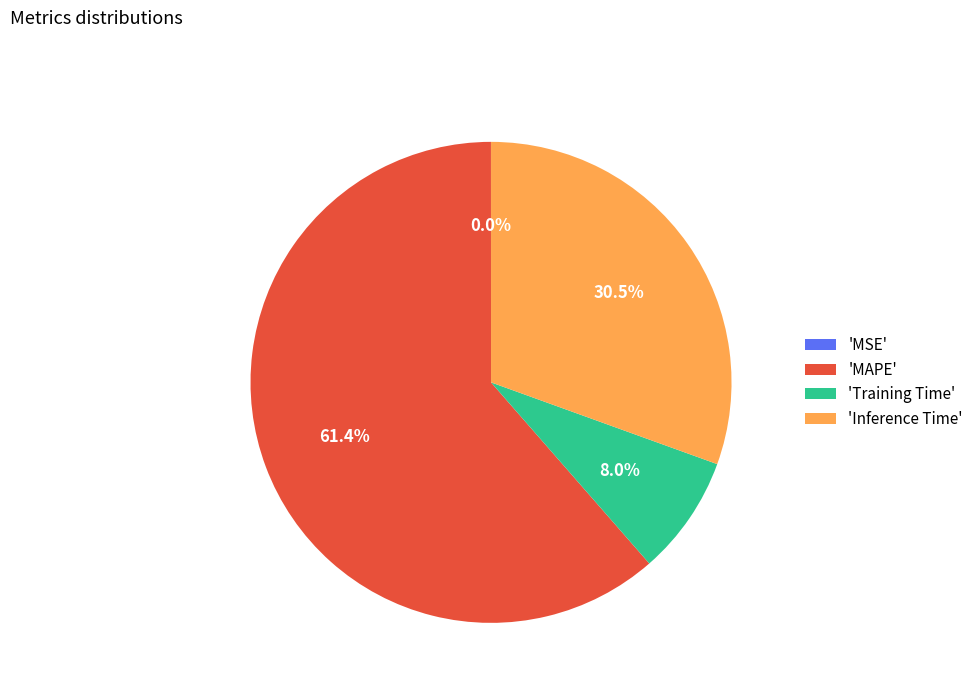

Do 'Training Time' and 'Inference Time' together represent more than half of the pie?

No